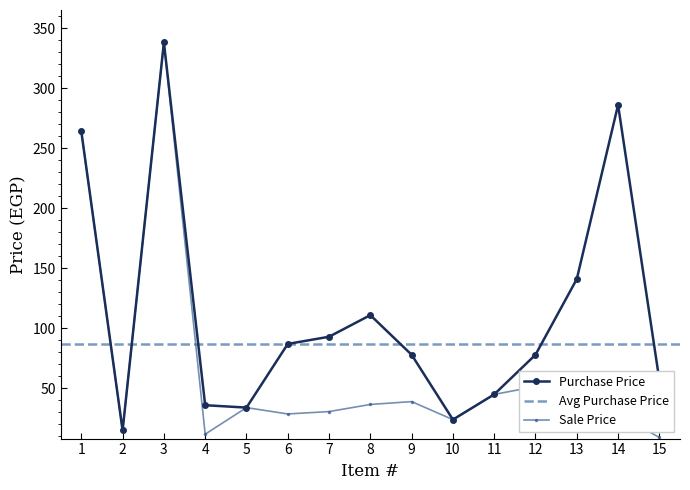

The value of Sale Price at 7 is 18.9. True or false?

False